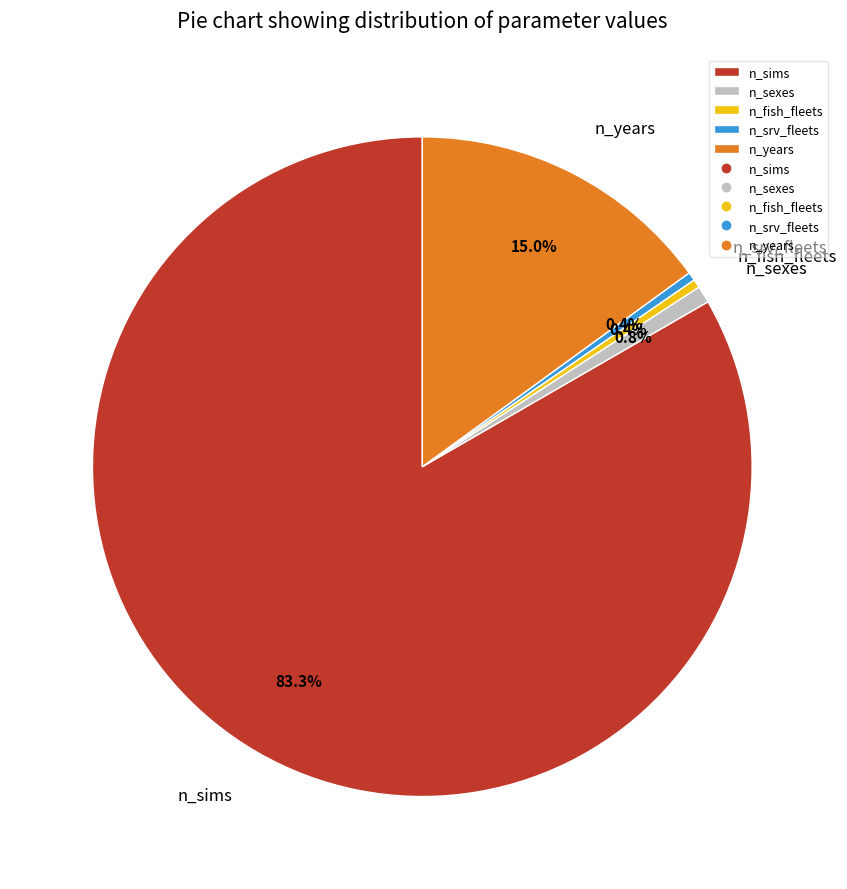

Count the number of slices in the pie.

5